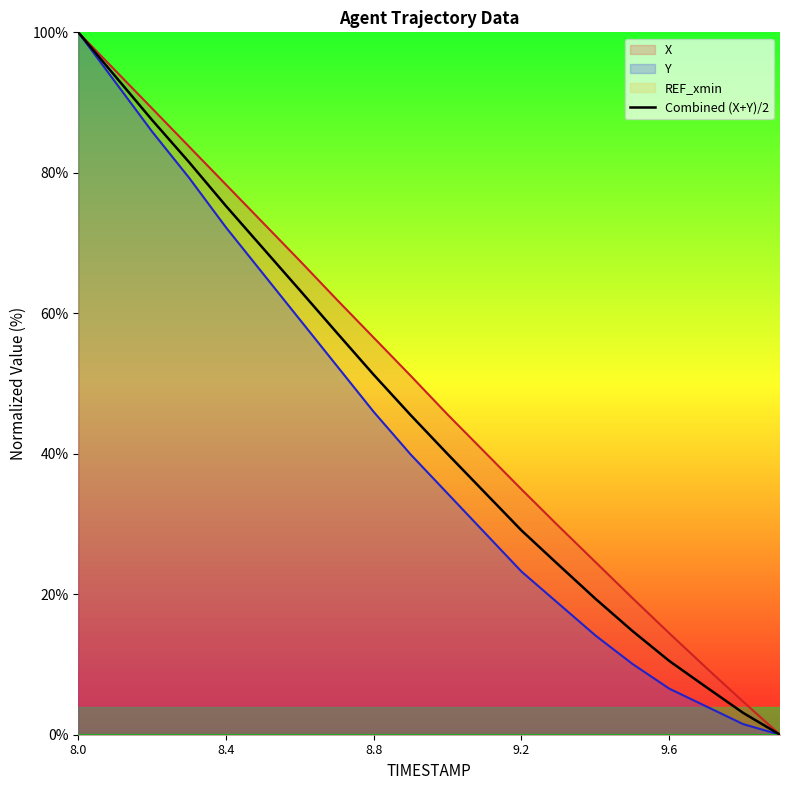

How many lines are shown in the chart?

1